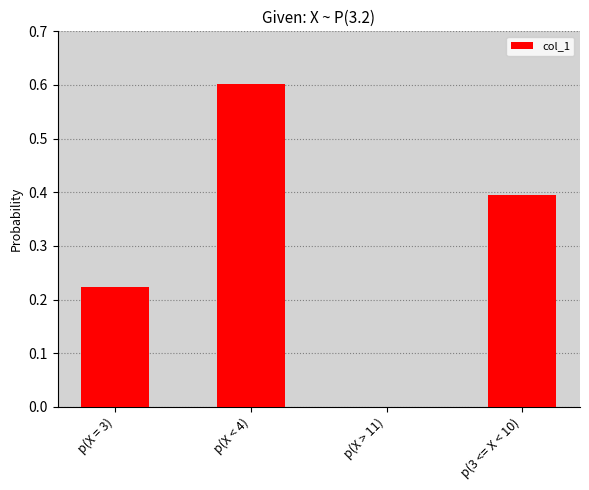

True or false: the data shows 0.7 at p(3 <= X < 10).

False